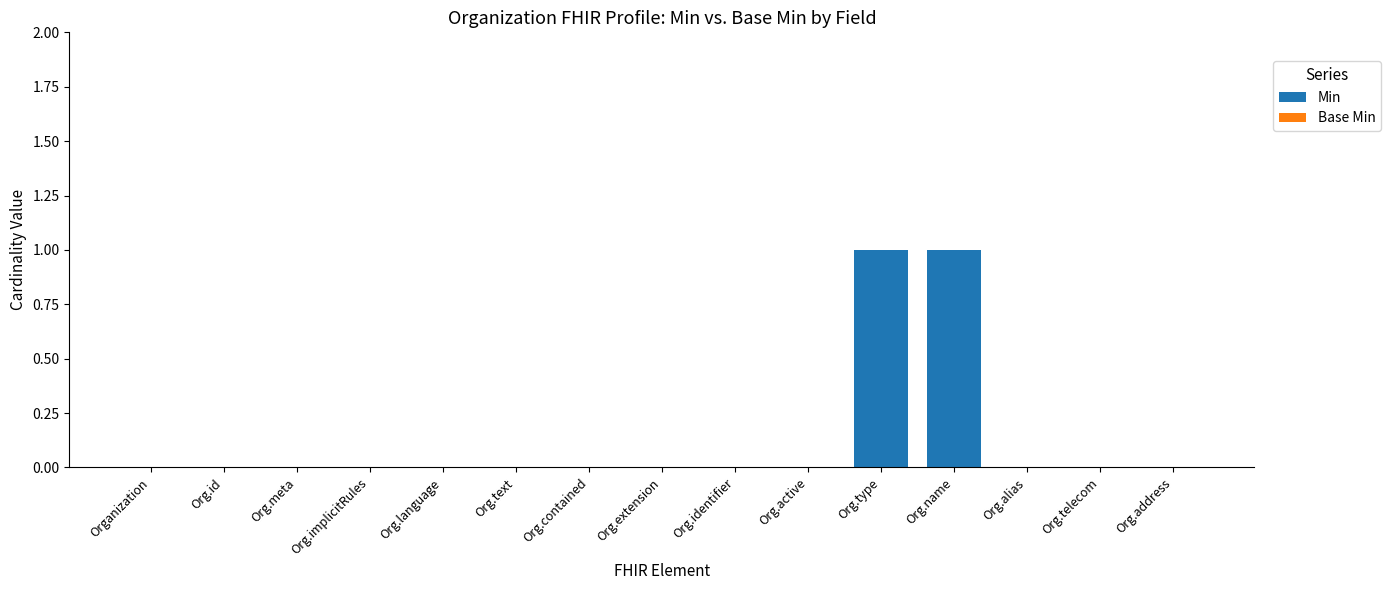

What is the change in value from Org.language to Org.name?

+1